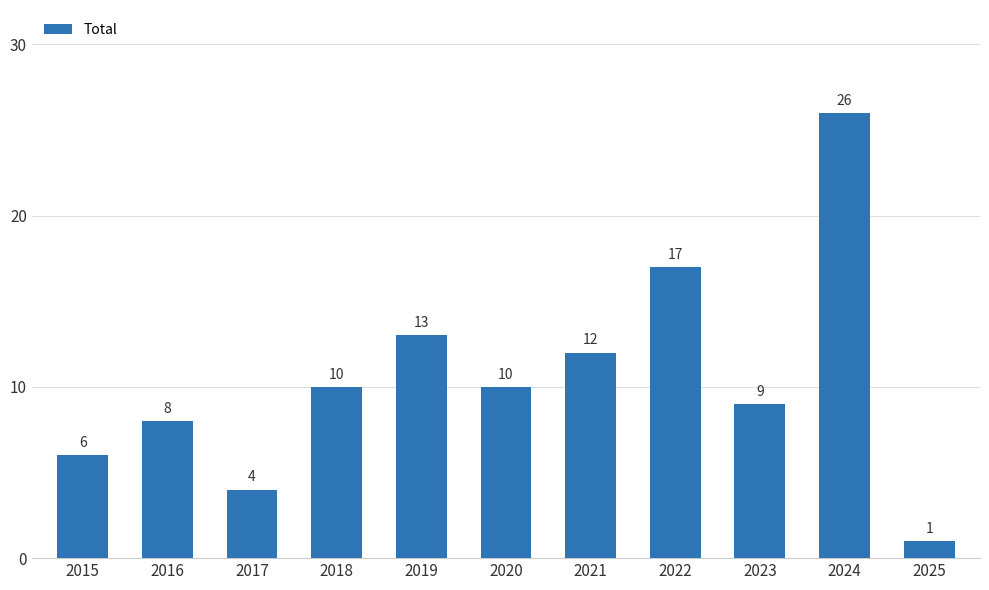

What is the value of the 3rd bar from the left?

4